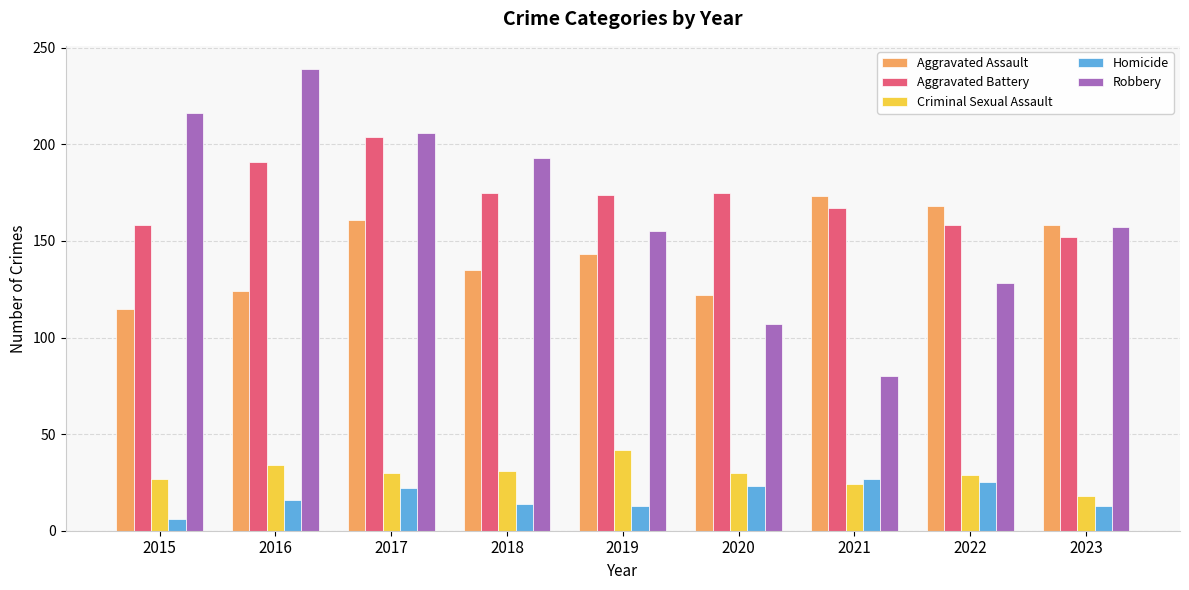

What is the total value across all series at 2015?

522